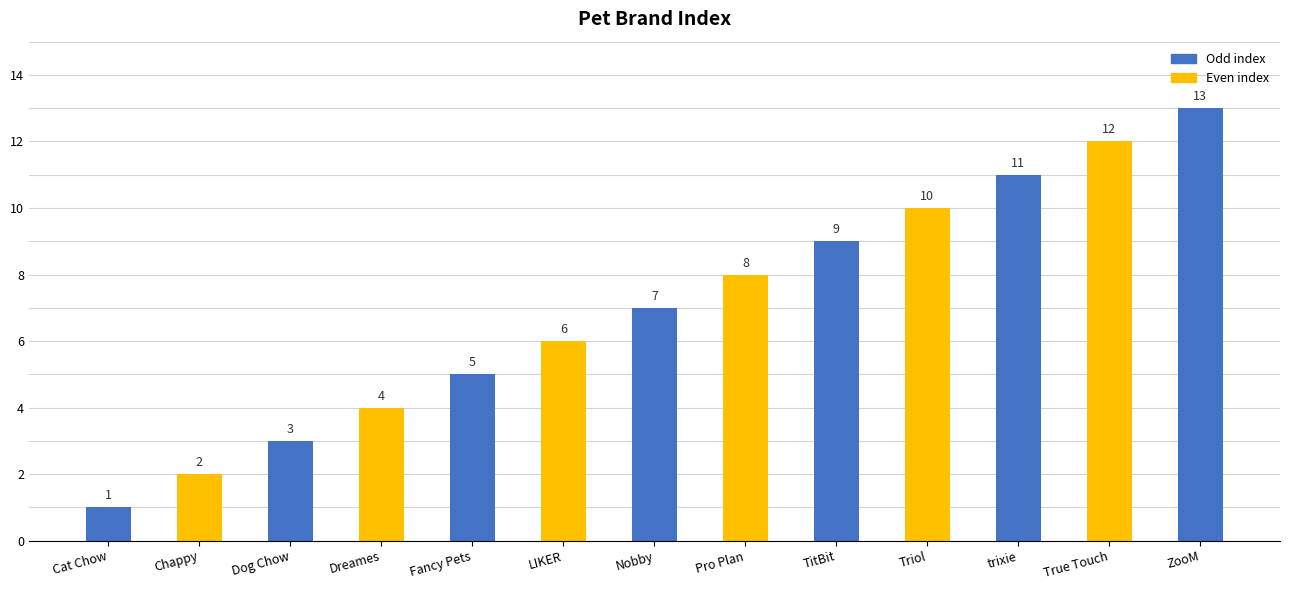

Reading left to right, what are all the values shown in this chart?

1	2	3	4	5	6	7	8	9	10	11	12	13